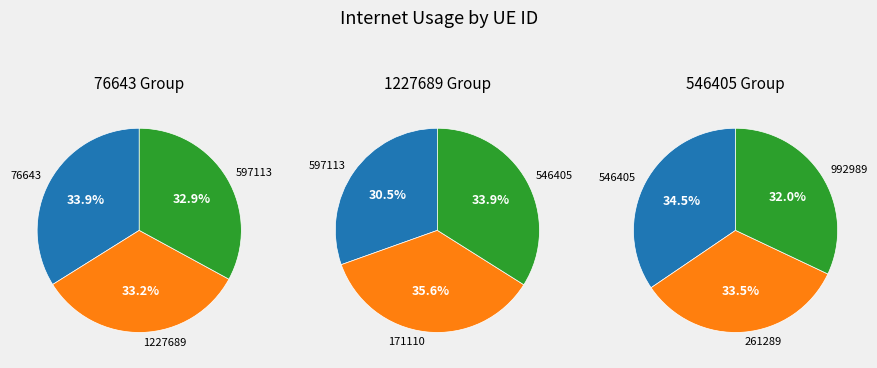

How many segments does this pie chart have?

7